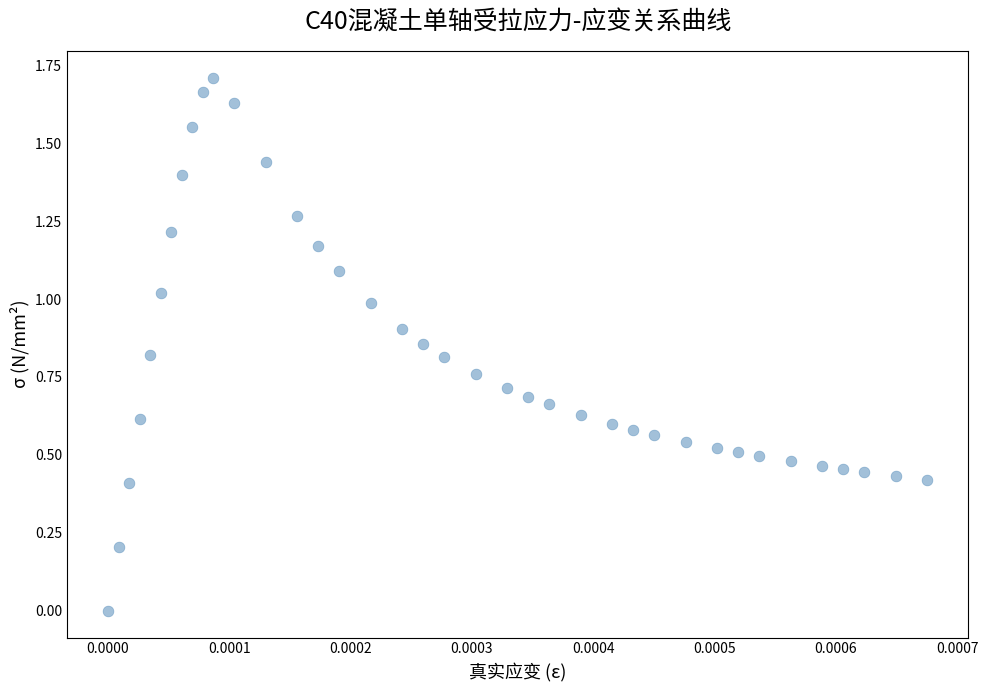

How many points are shown in the scatter plot?

38